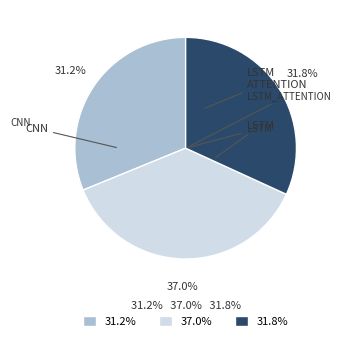

Is there any slice that represents more than half of the pie?

No